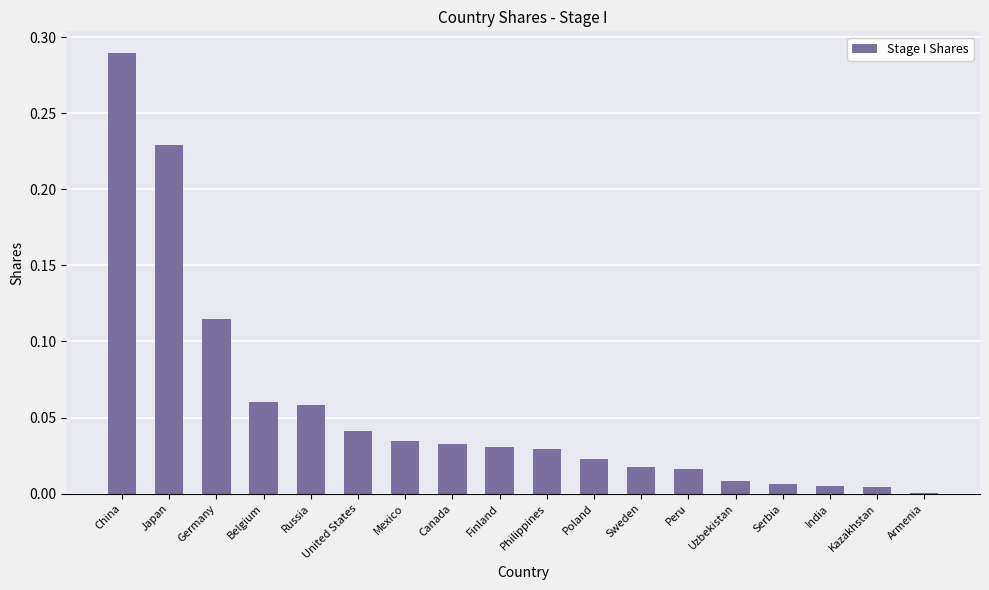

At which category does the chart reach its peak across all series?

China